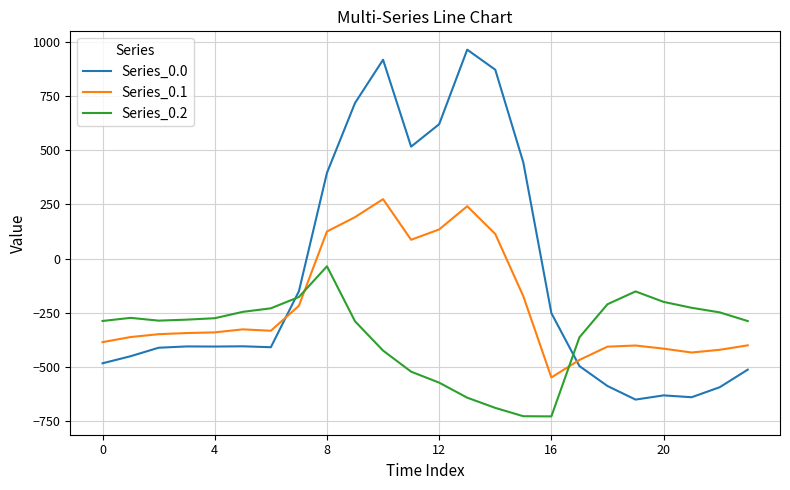

Which series has the largest total across all categories?

Series_0.0